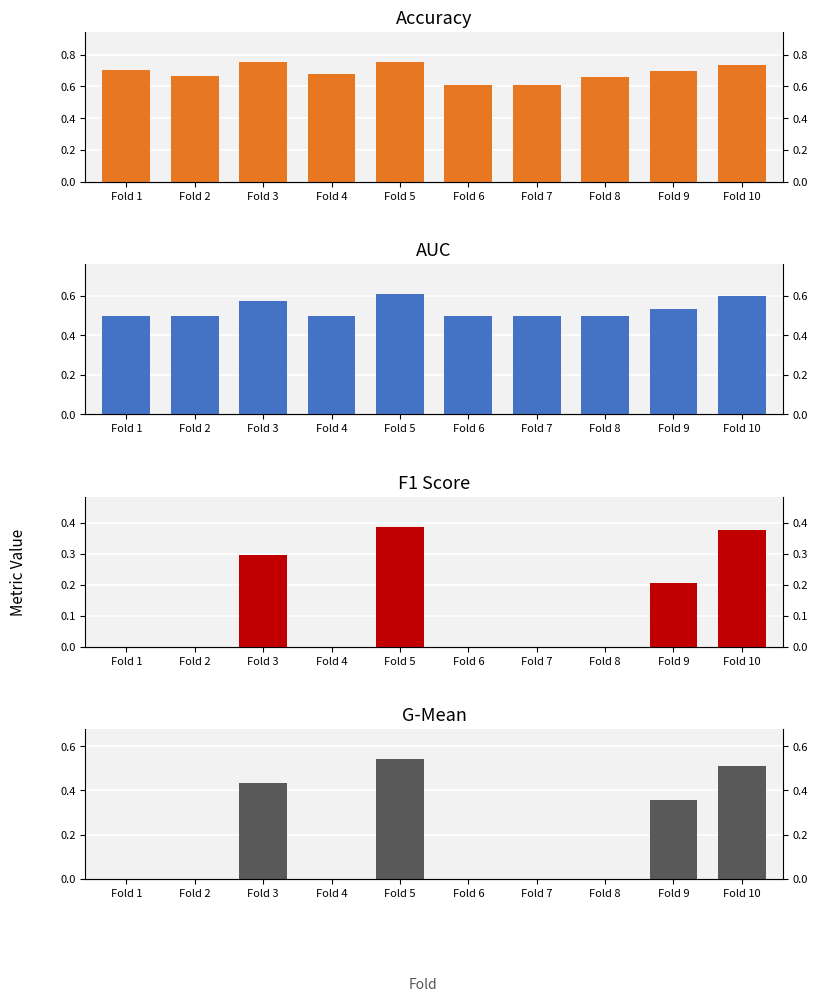

What is the lowest value of the accuracy series?

0.6